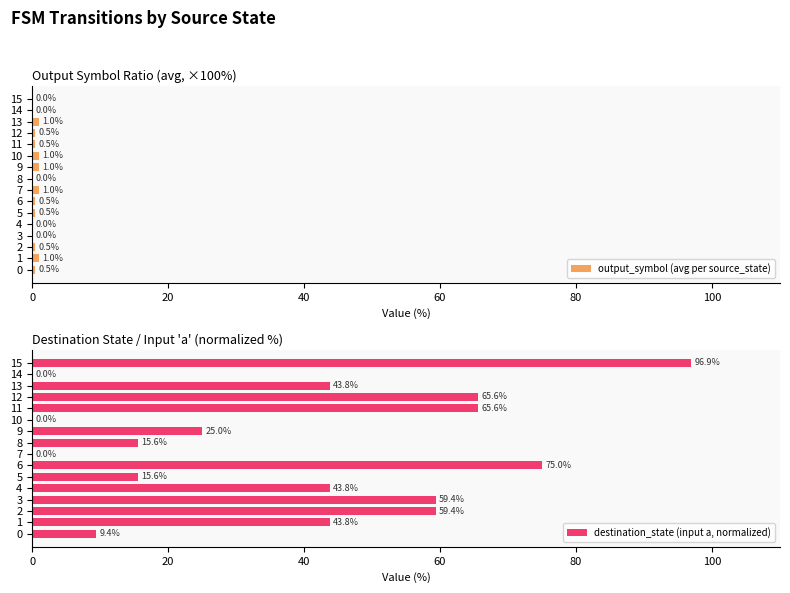

How many output_symbol (avg per source_state) values are between 0 and 1?

16